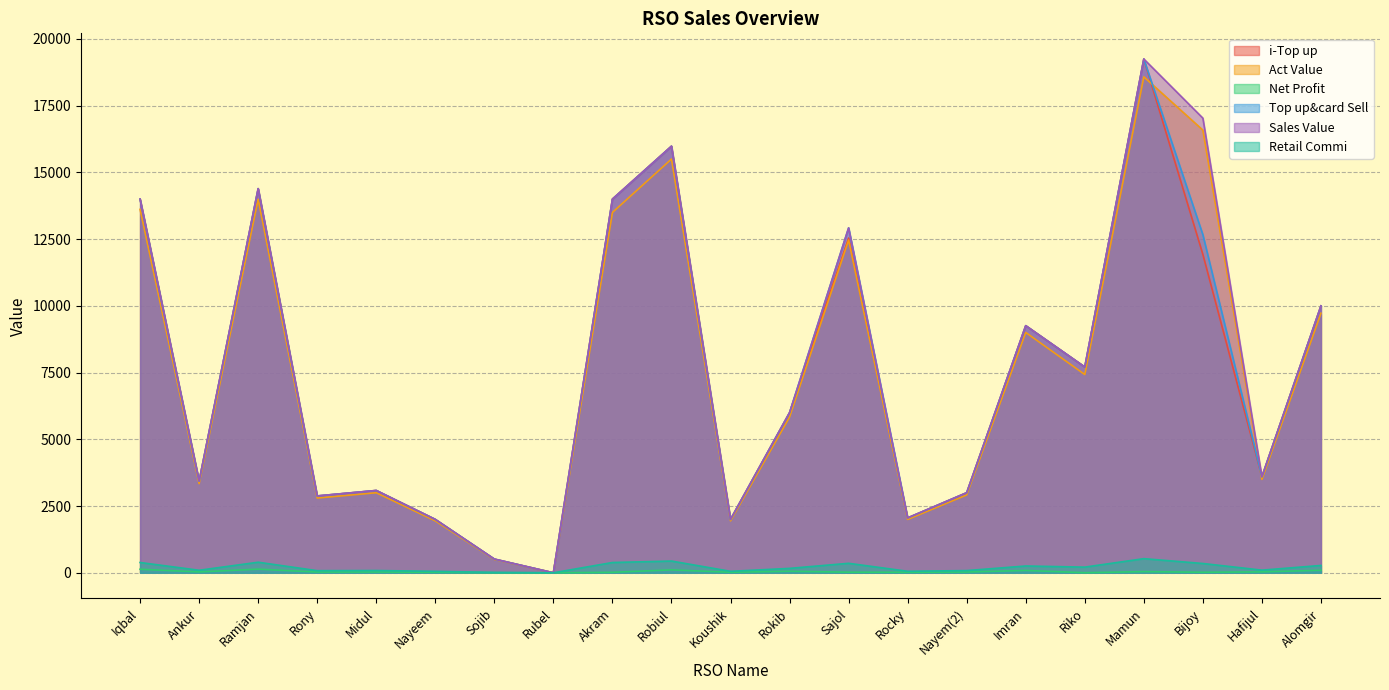

Which label corresponds to the largest value in the chart?

Mamun